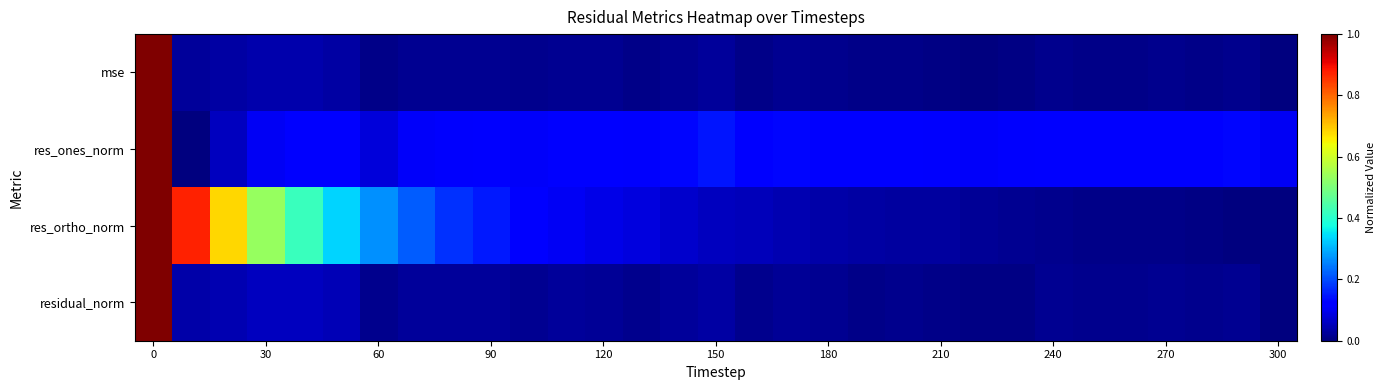

Which series has the largest total across all categories?

res_ortho_norm